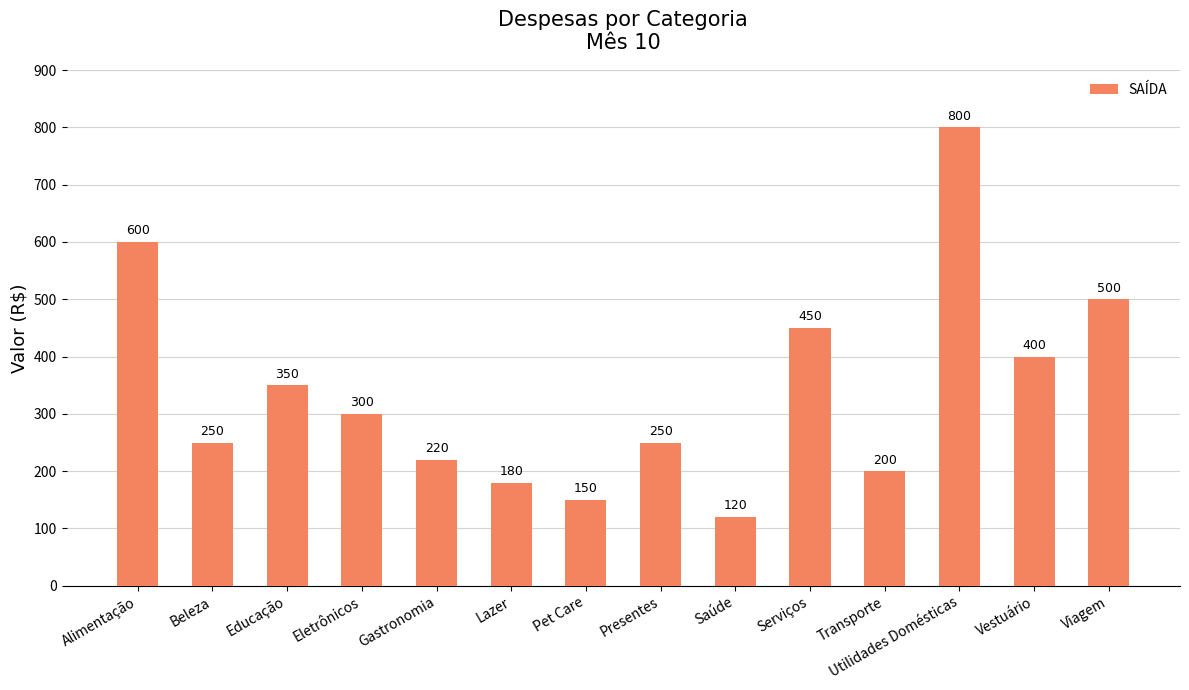

What is the smallest value displayed?

120